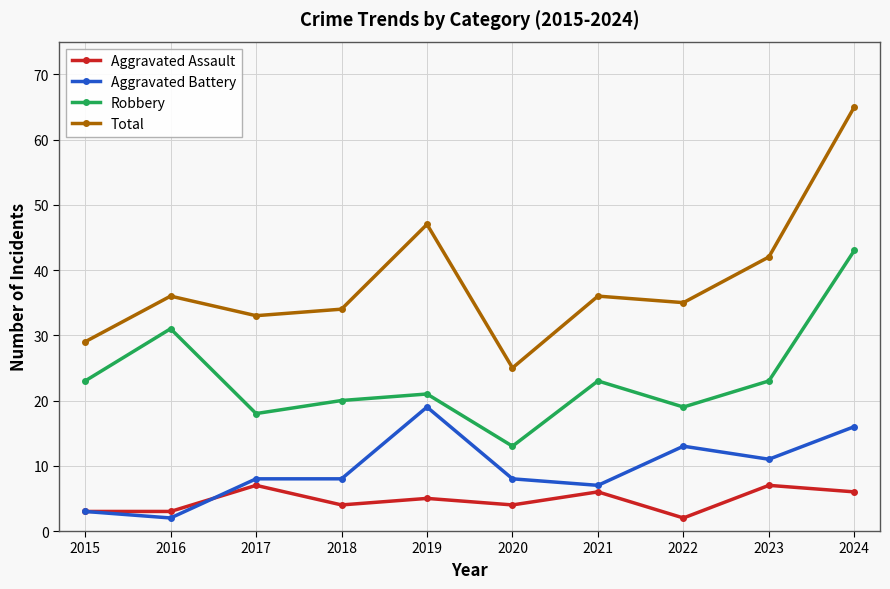

How many distinct data groups are displayed?

4